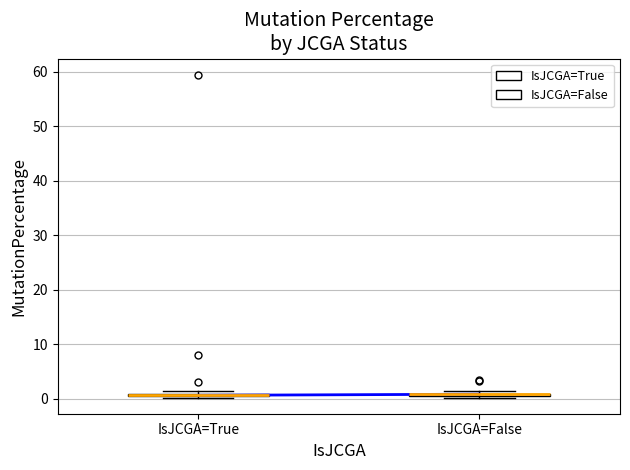

Where is the upper edge of the box for IsJCGA=False on the y-axis? The values are not printed on the chart, so give them approximately, as read against the axis.

1